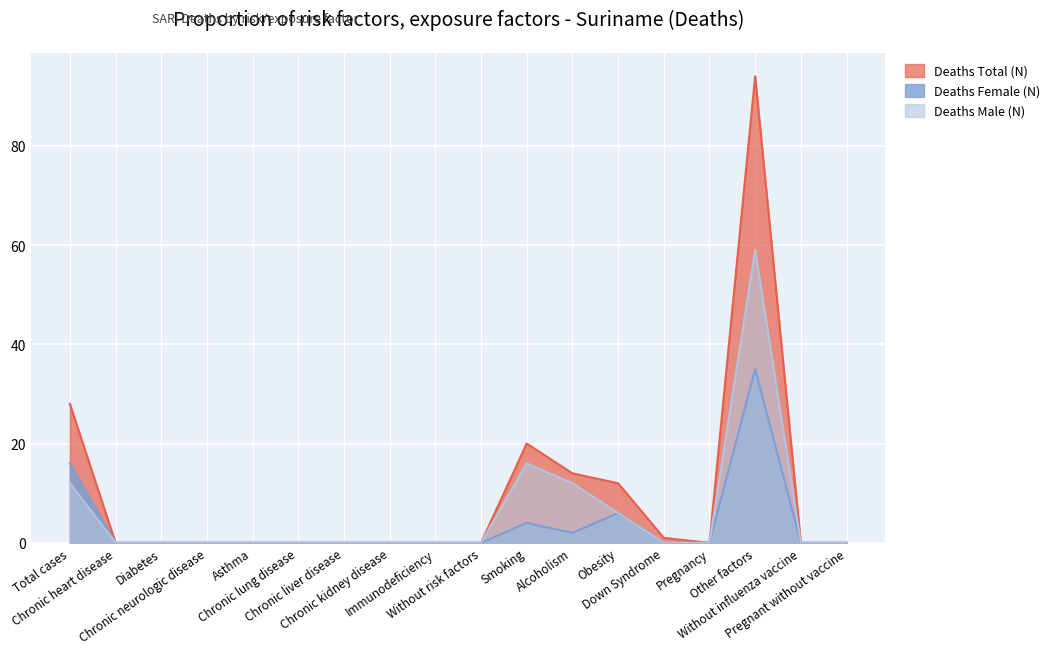

True or false: Deaths Male (N) and Deaths Total (N) intersect in this chart.

False